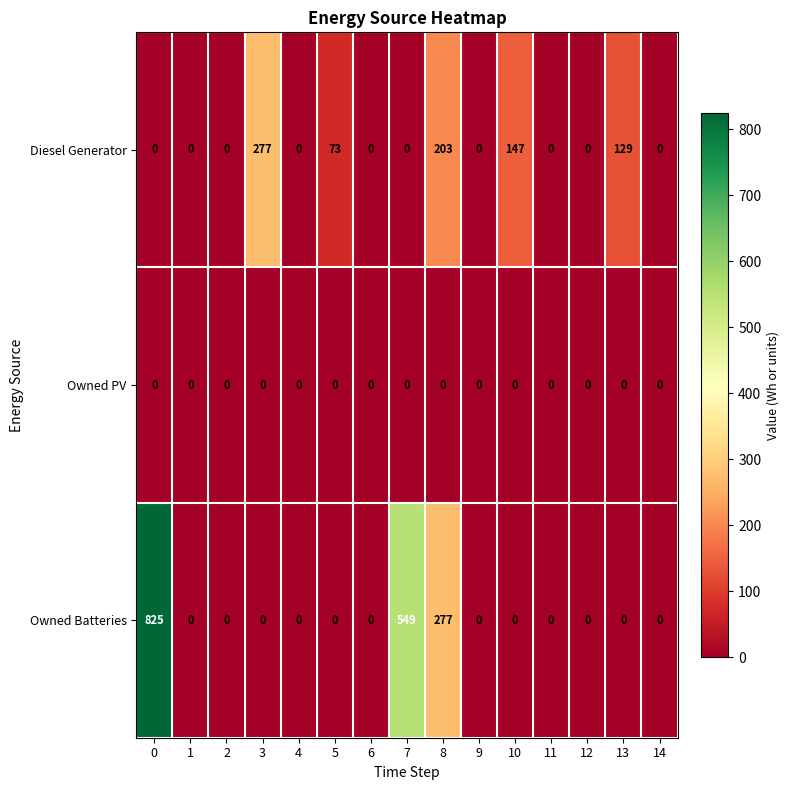

What is the sum of all Owned Batteries values?

1651